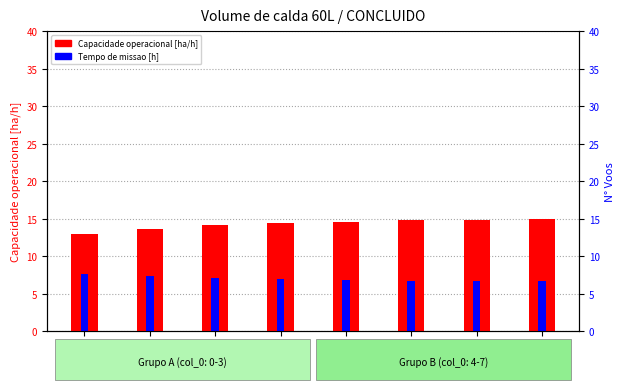

What is the lowest value of the Tempo de missao [h] series?

6.7